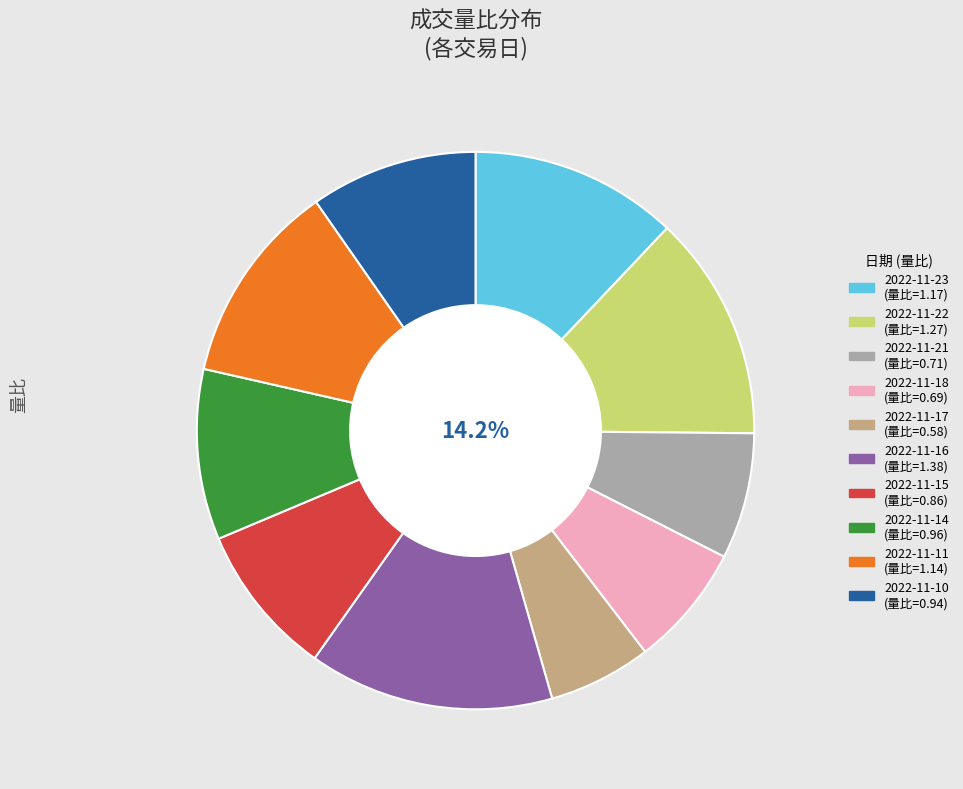

What percentage is the 2022-11-15 slice, to the nearest percent?

9%